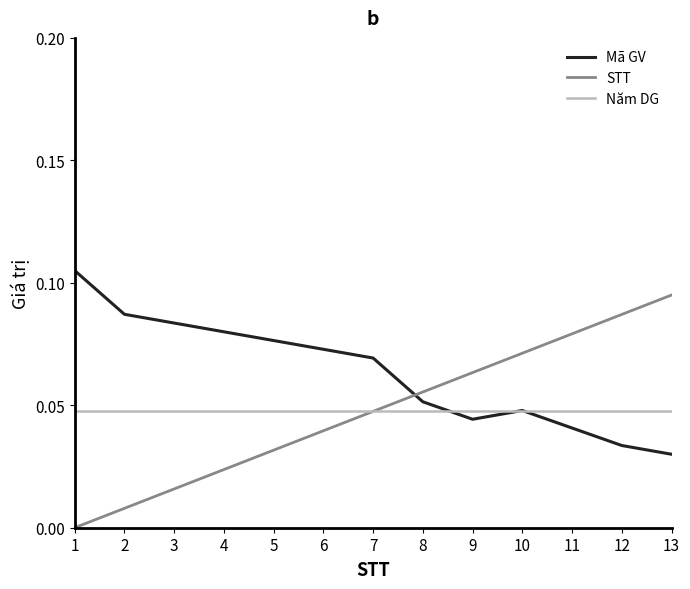

True or false: Năm DG and Mã GV intersect in this chart.

True